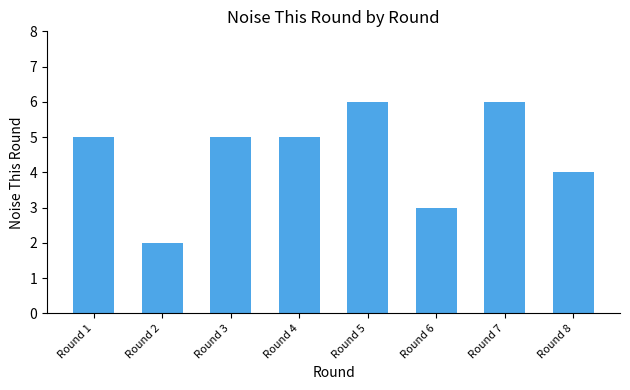

The chart shows a value of 5 at Round 4. True or false?

True